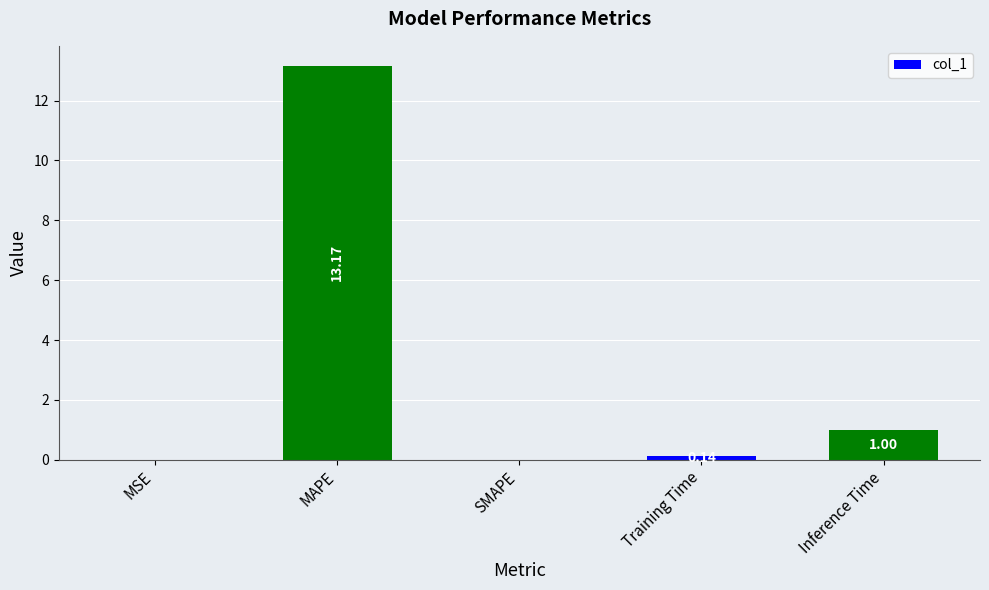

What is the sum of all values?

14.3